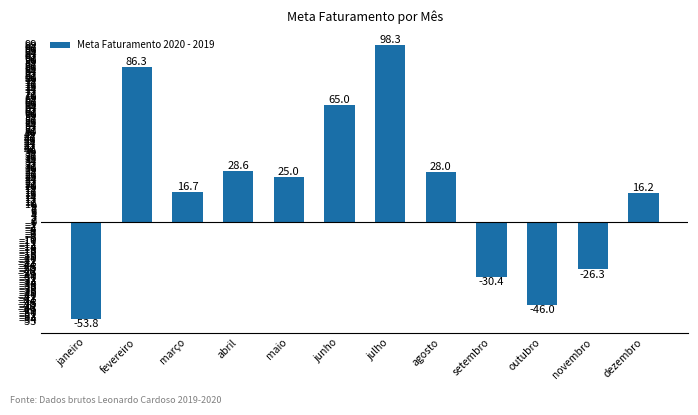

True or false: the data shows 98.3 at julho.

True